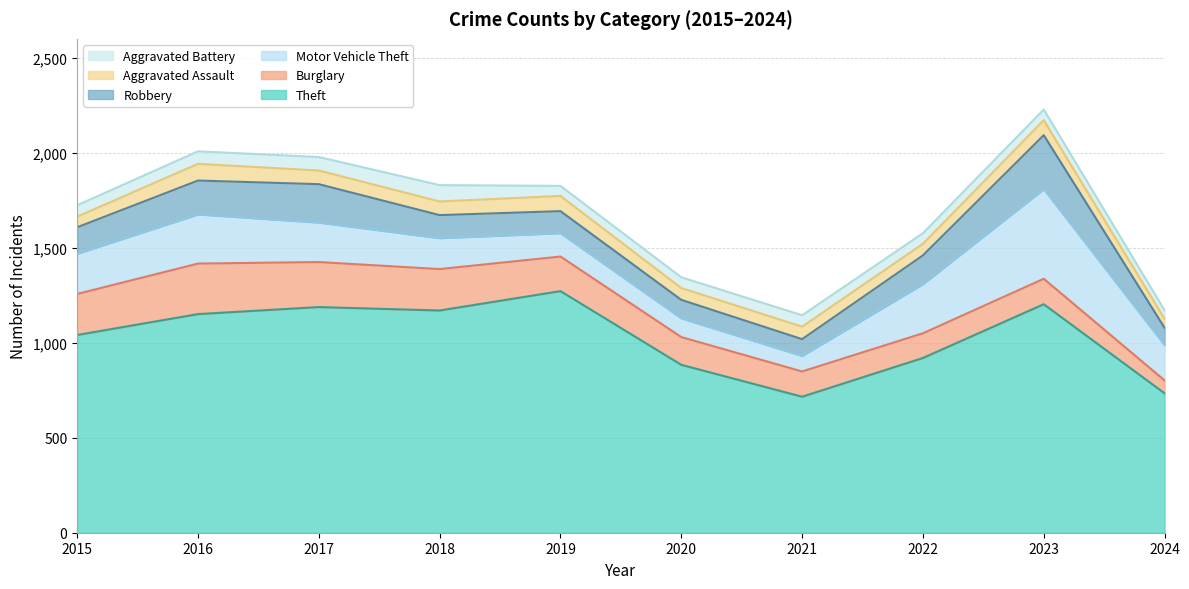

At which label does Aggravated Battery first exceed 60?

2016